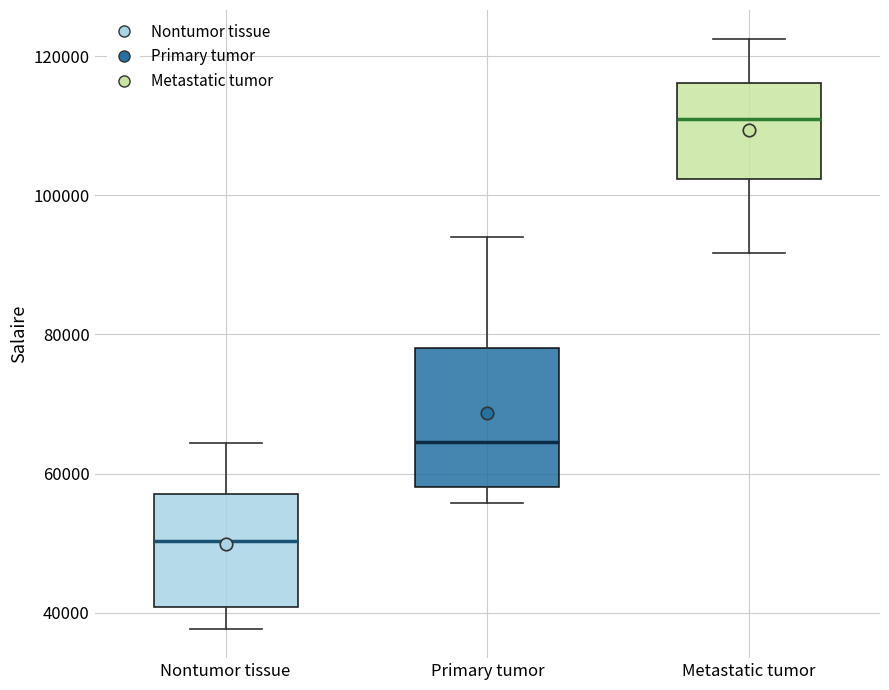

Where is the upper edge of the box for Nontumor tissue on the y-axis? The values are not printed on the chart, so give them approximately, as read against the axis.

58000